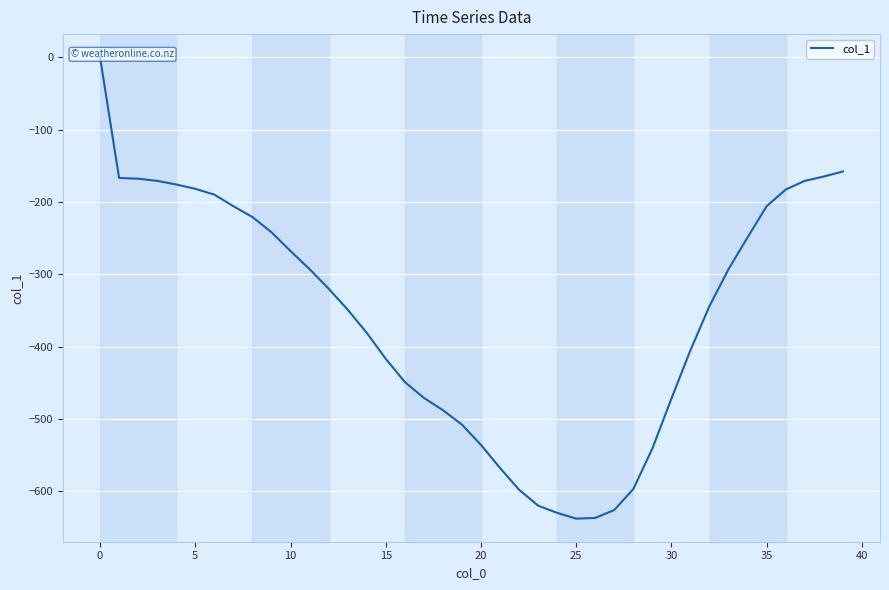

How many negative values are there?

39